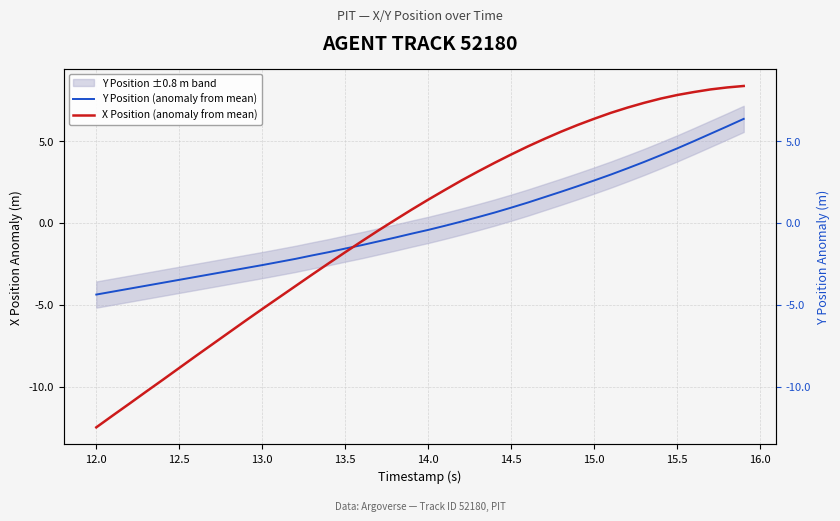

Which series has the largest total across all categories?

X Position (anomaly from mean)